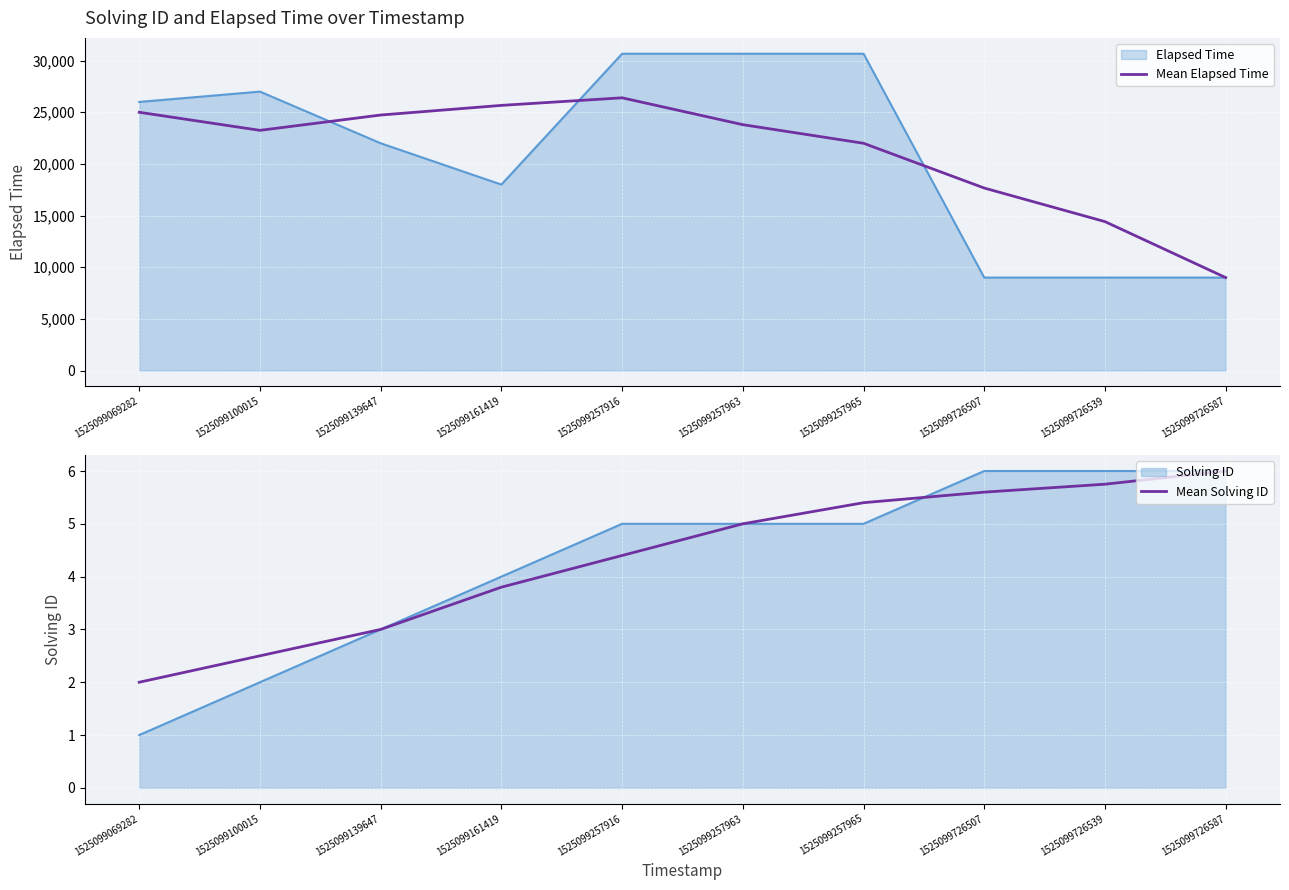

True or false: Mean Elapsed Time and Mean Solving ID intersect in this chart.

False